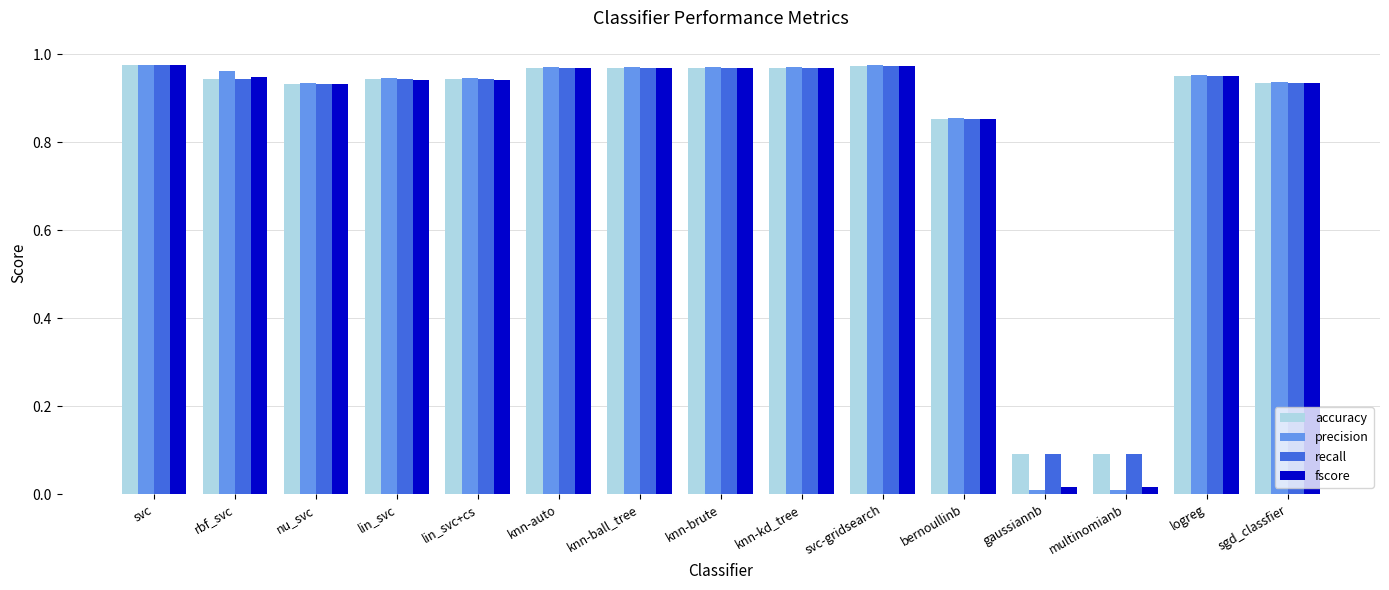

Are the bars grouped side by side (vs. stacked)?

Yes